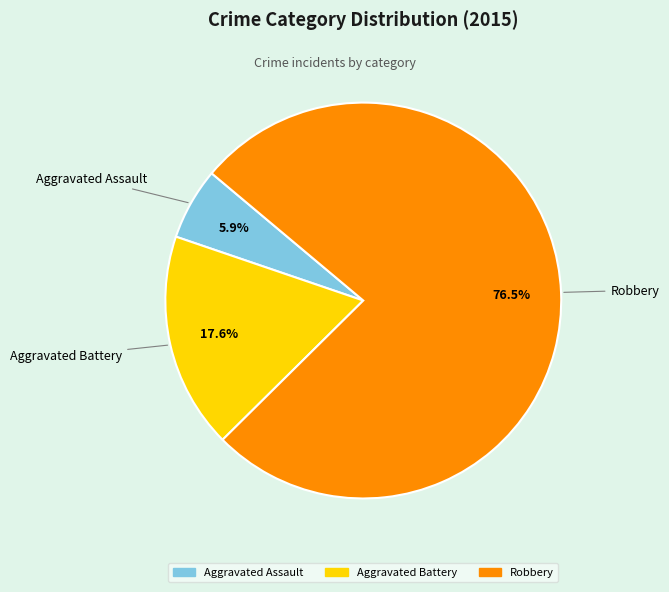

Rank the categories by value from highest to lowest.

Robbery, Aggravated Battery, Aggravated Assault